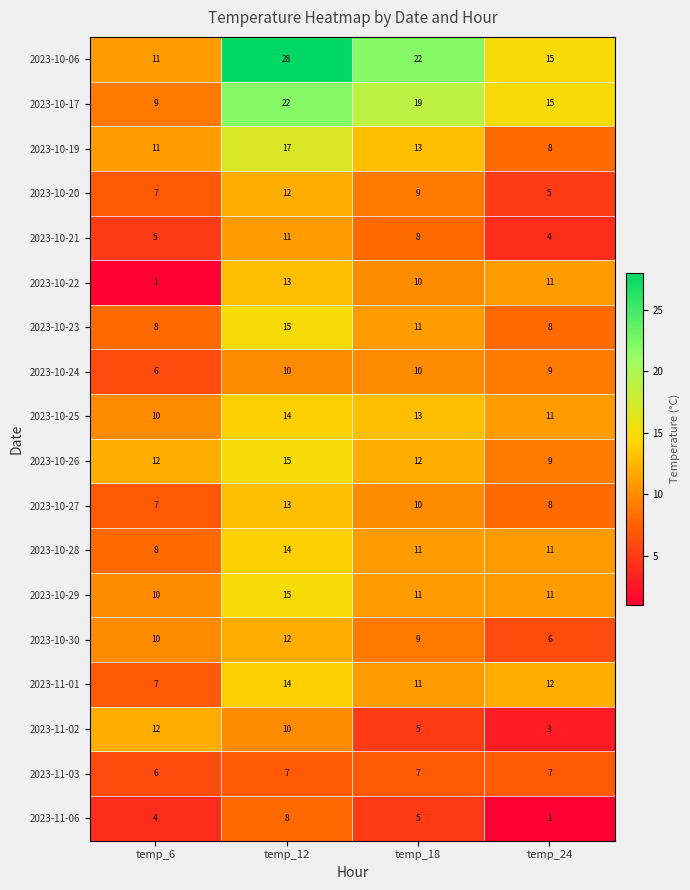

At which label is 2023-10-17 closest to 15?

temp_24